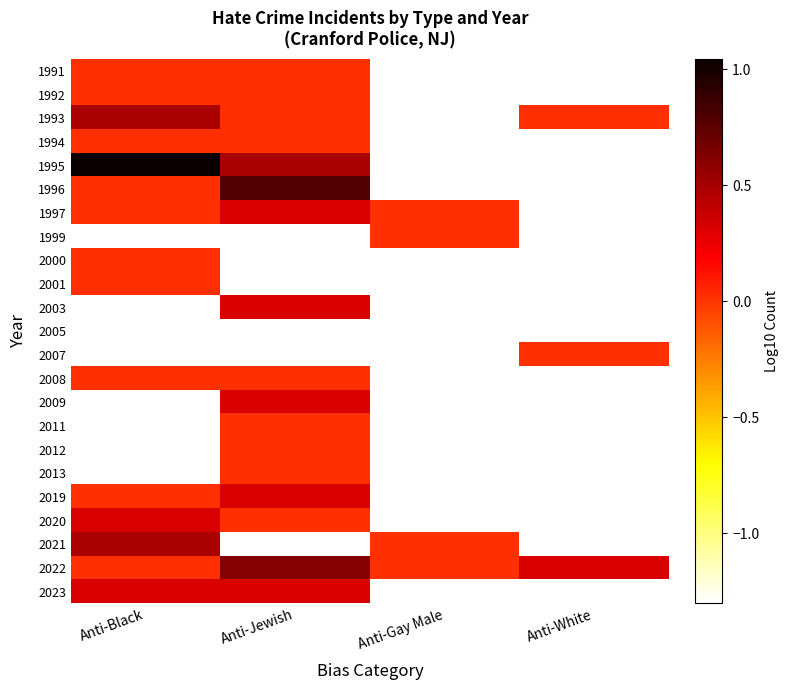

How many series are shown in this chart?

23